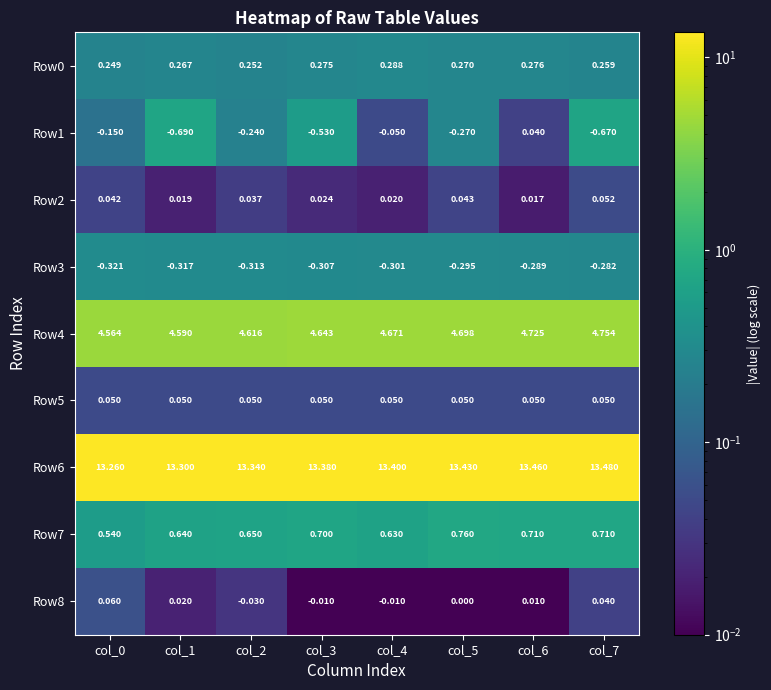

What is the difference between the highest and lowest values at col_6?

13.7